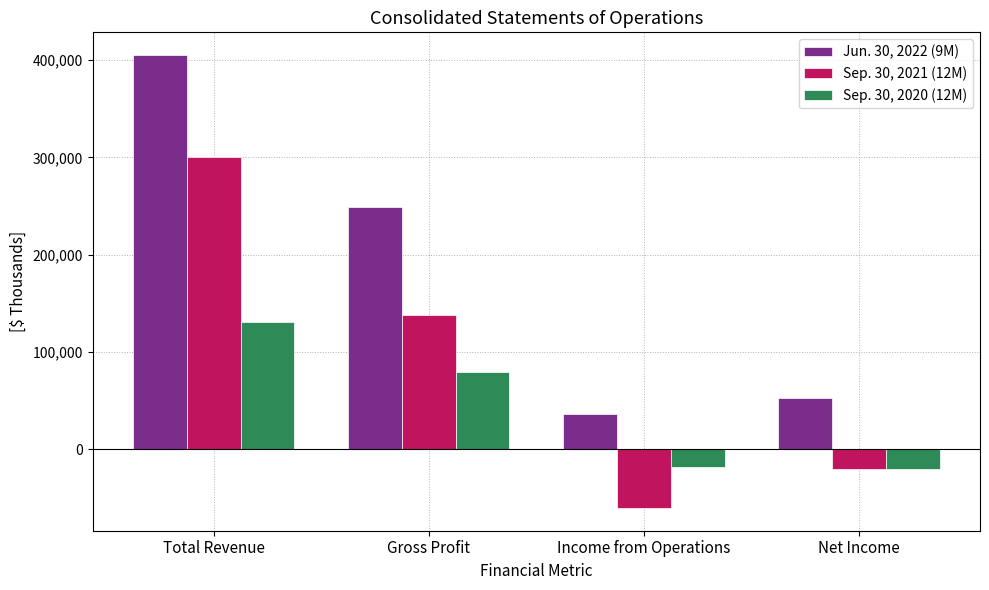

Does the chart contain any negative values?

Yes